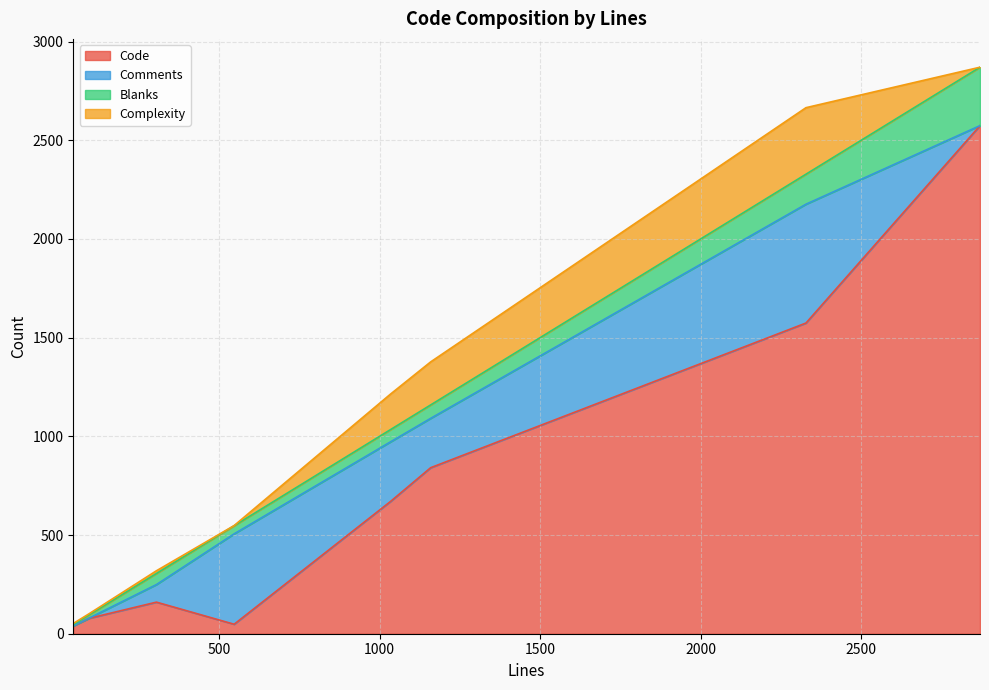

What is the maximum value for Code?

2574